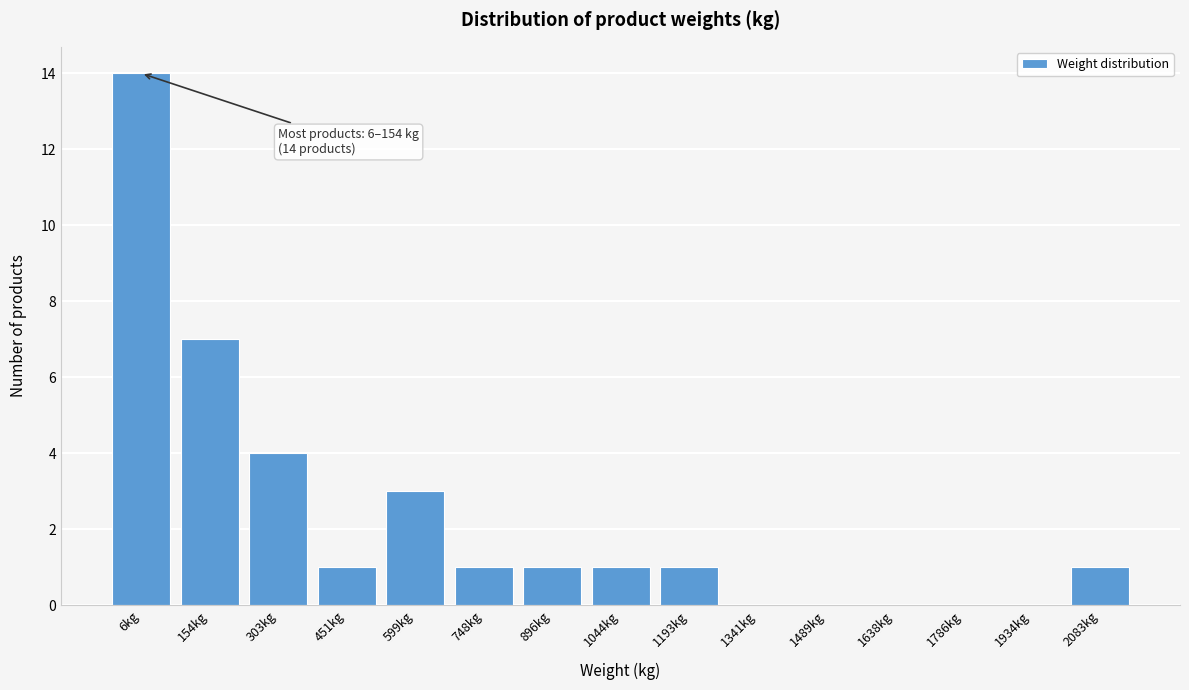

Reading left to right, transcribe all the data shown in this chart.

6kg=14	154kg=7	303kg=4	451kg=1	599kg=3	748kg=1	896kg=1	1044kg=1	1193kg=1	1341kg=0	1489kg=0	1638kg=0	1786kg=0	1934kg=0	2083kg=1